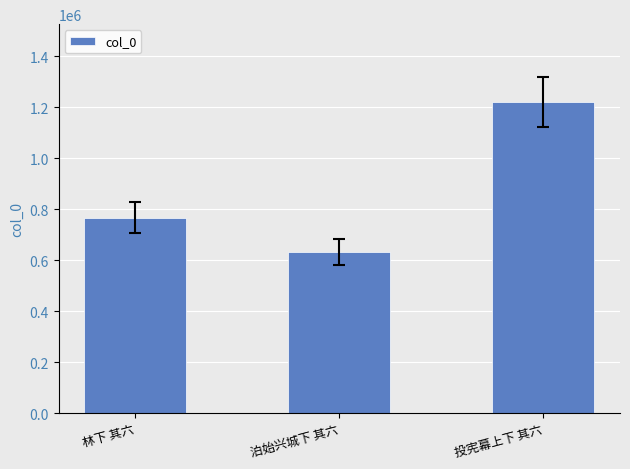

Where is the data nearest to the value 926834?

林下 其六